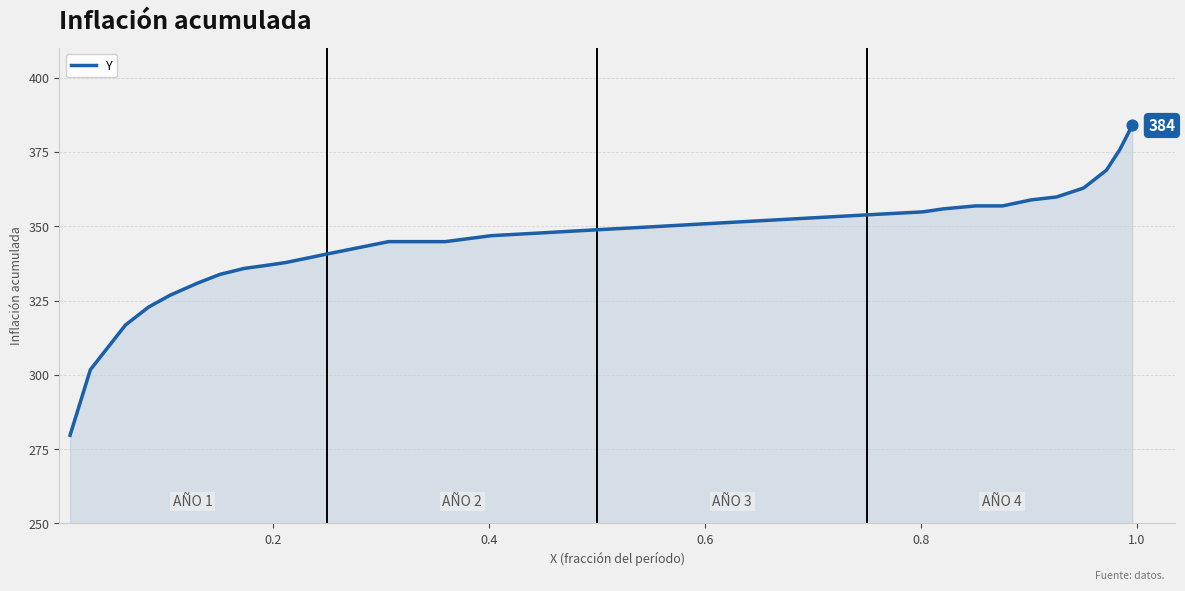

What is the smallest value displayed?

279.7